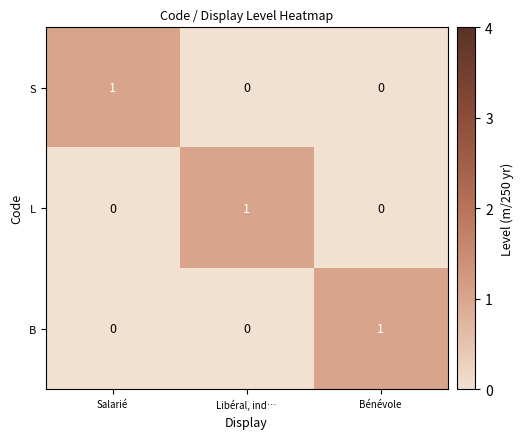

Reading left to right, what are all the values shown in this chart?

S: Salarié=1	Libéral, ind…=0	Bénévole=0
L: Salarié=0	Libéral, ind…=1	Bénévole=0
B: Salarié=0	Libéral, ind…=0	Bénévole=1